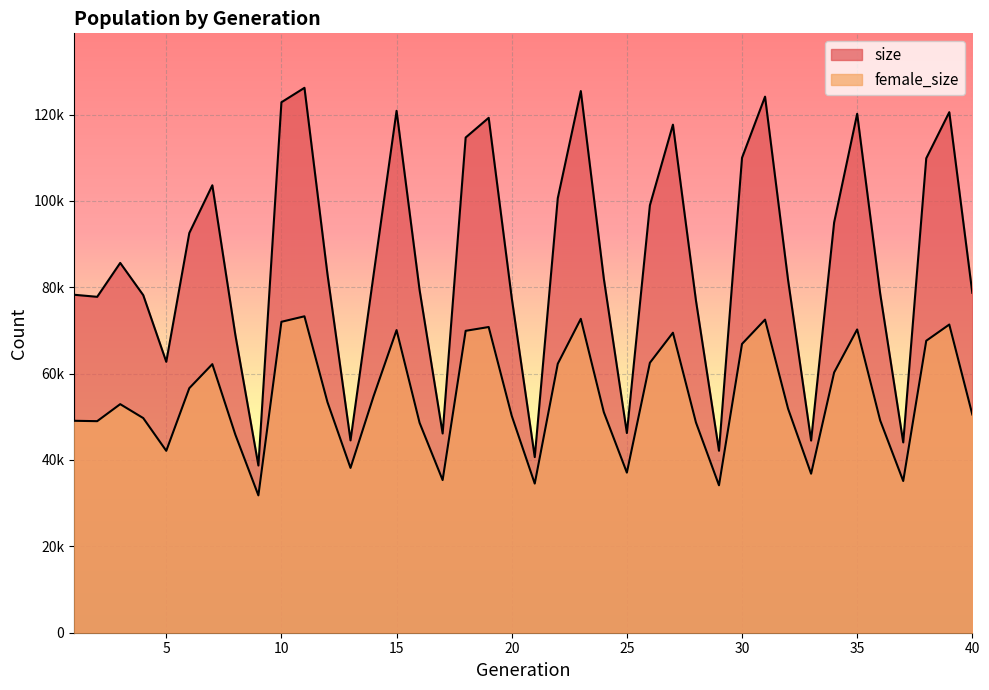

What value does the female_size series have at 18?

69913